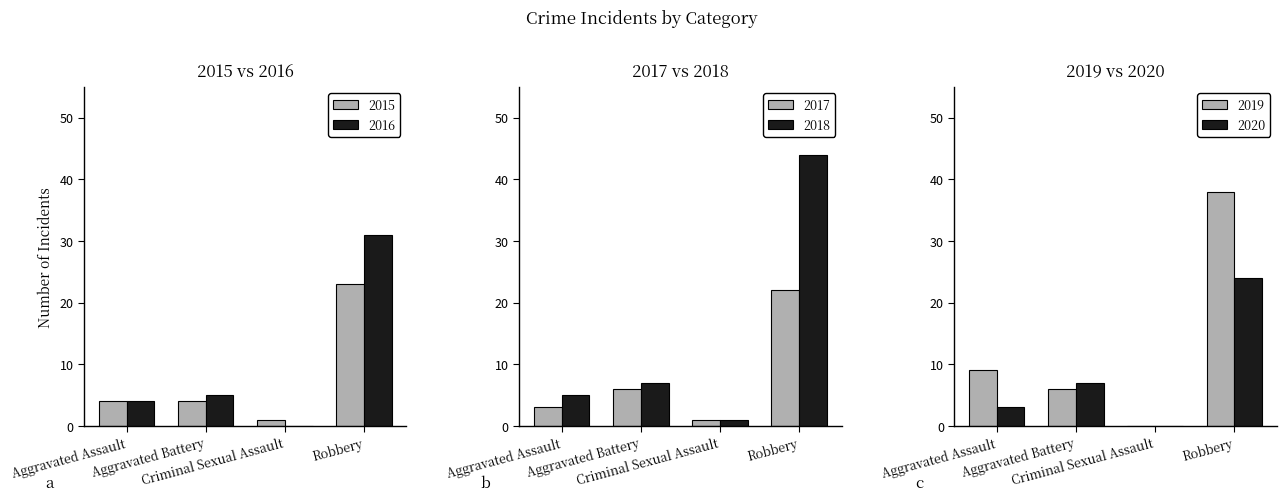

At which category does the chart reach its minimum across all series?

Criminal Sexual Assault